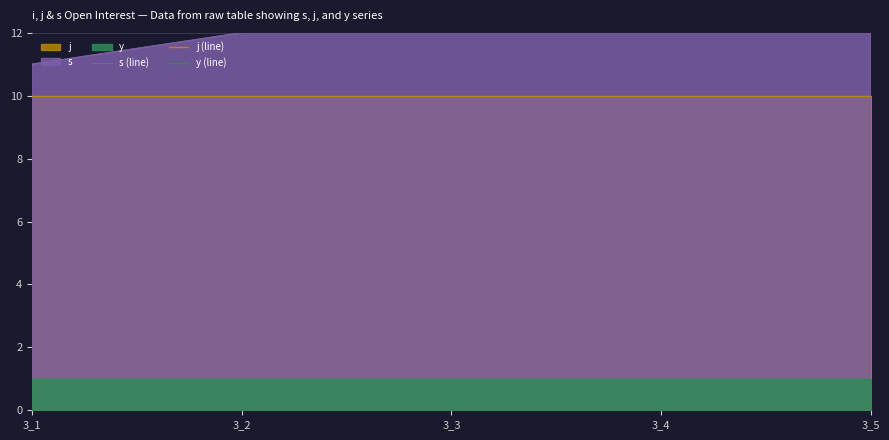

True or false: j (line) and y (line) cross at least once.

False